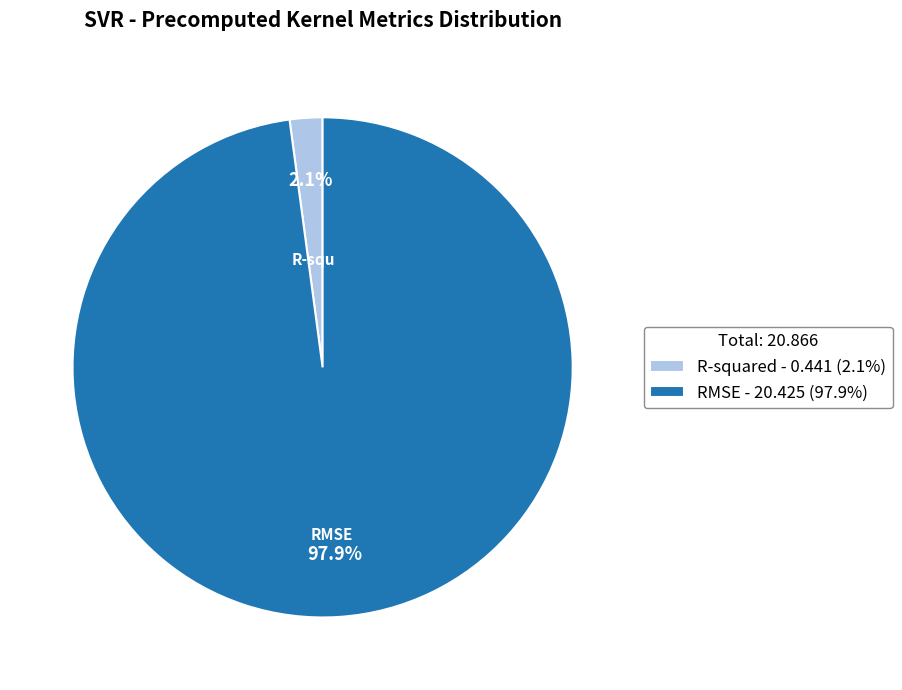

To the nearest percent, what is the average slice percentage?

50%